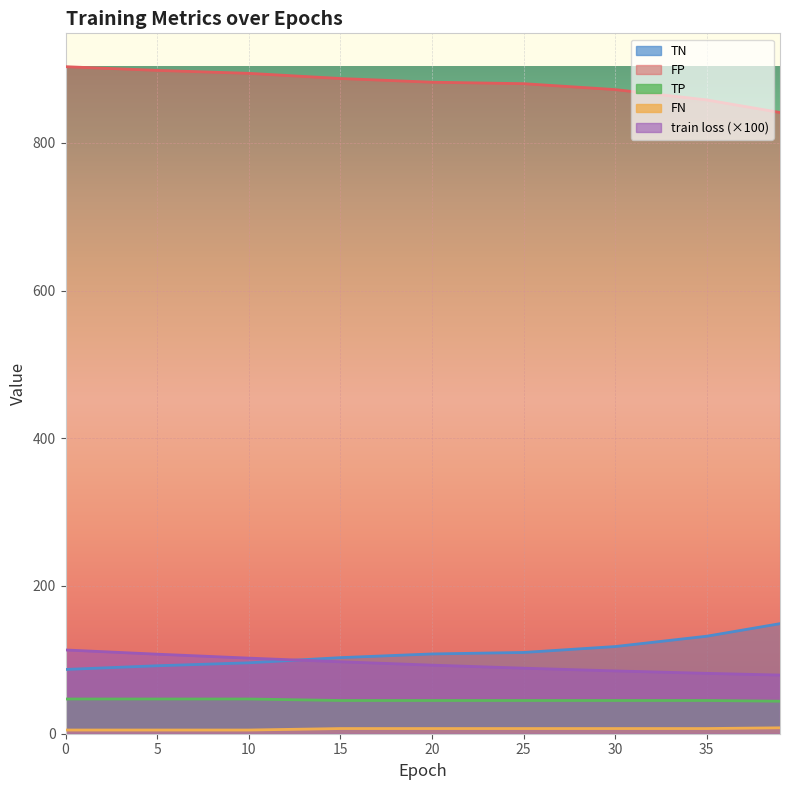

What is the lowest value of the TP series?

44.0